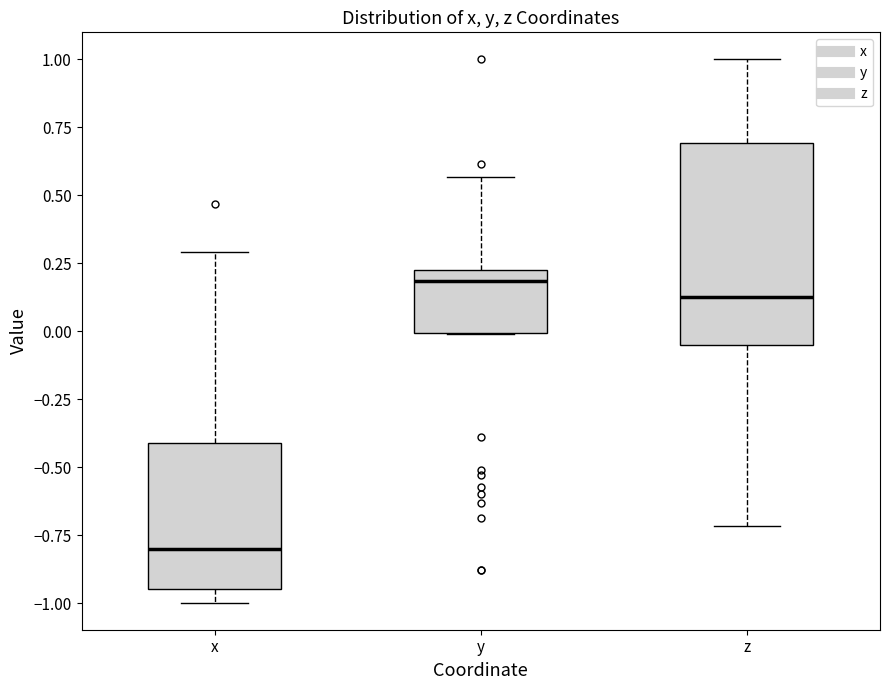

Comparing the boxes themselves (not the whiskers), which one is the tallest?

z